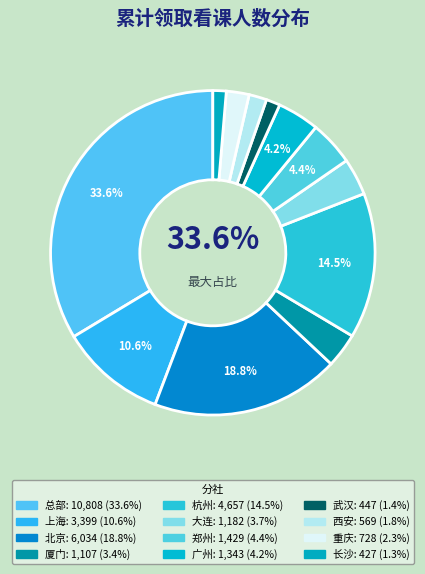

To the nearest percent, what percentage of the pie is 上海?

11%